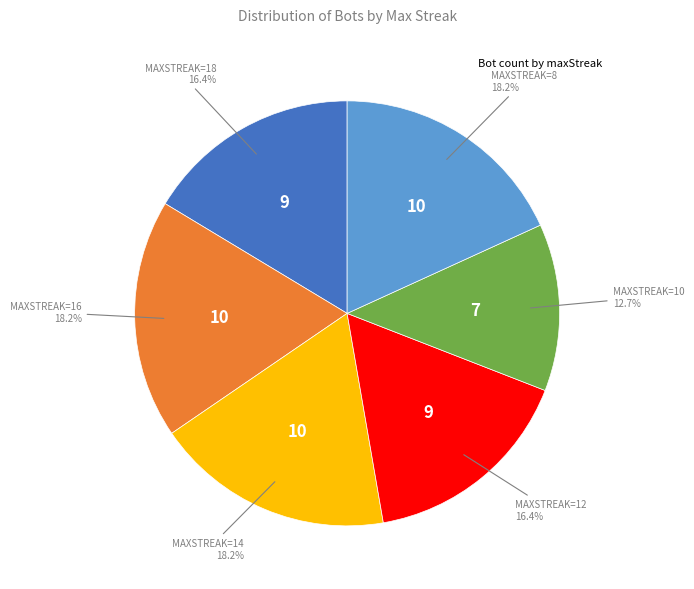

Is there a majority slice in this chart?

No